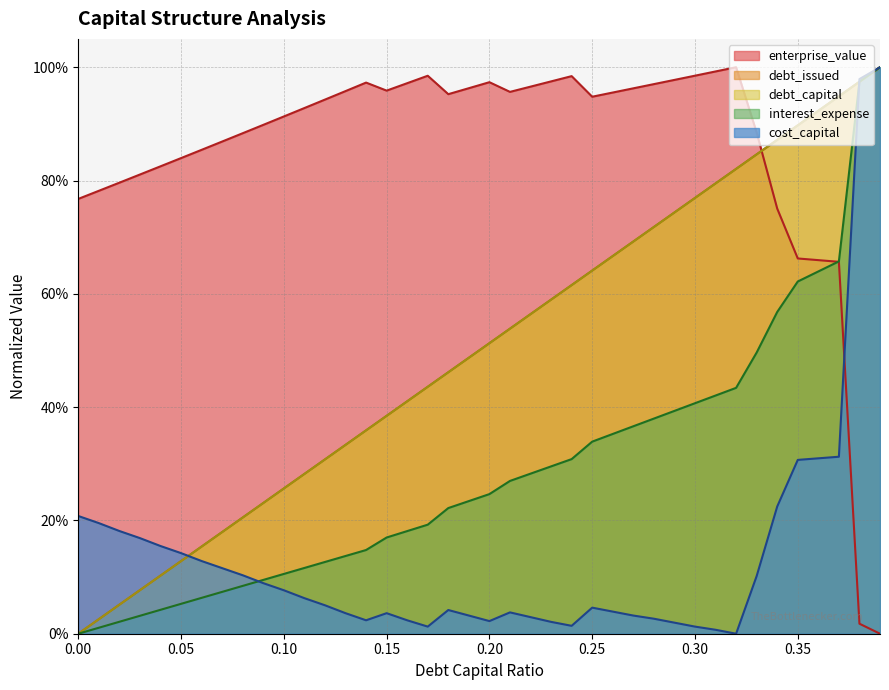

What is the difference between the highest and lowest values at 0.25?

0.9